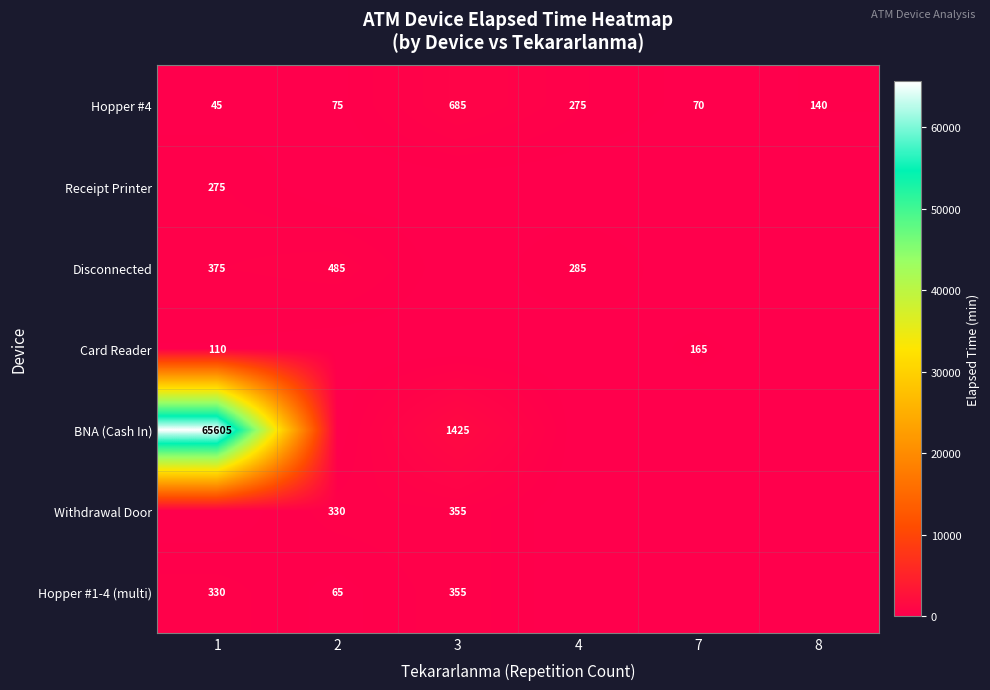

What is the difference between the maximum and minimum values in the Hopper #4 series?

640